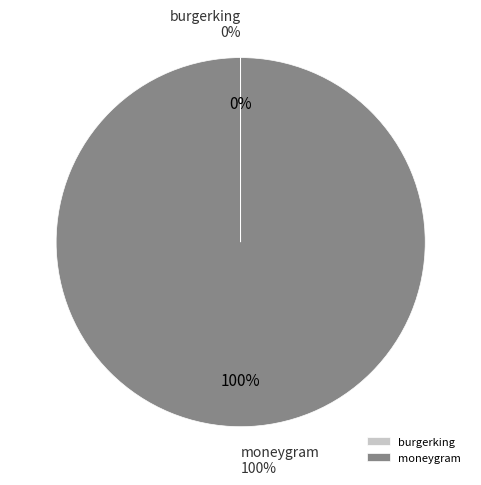

How many slices are in this pie chart?

2